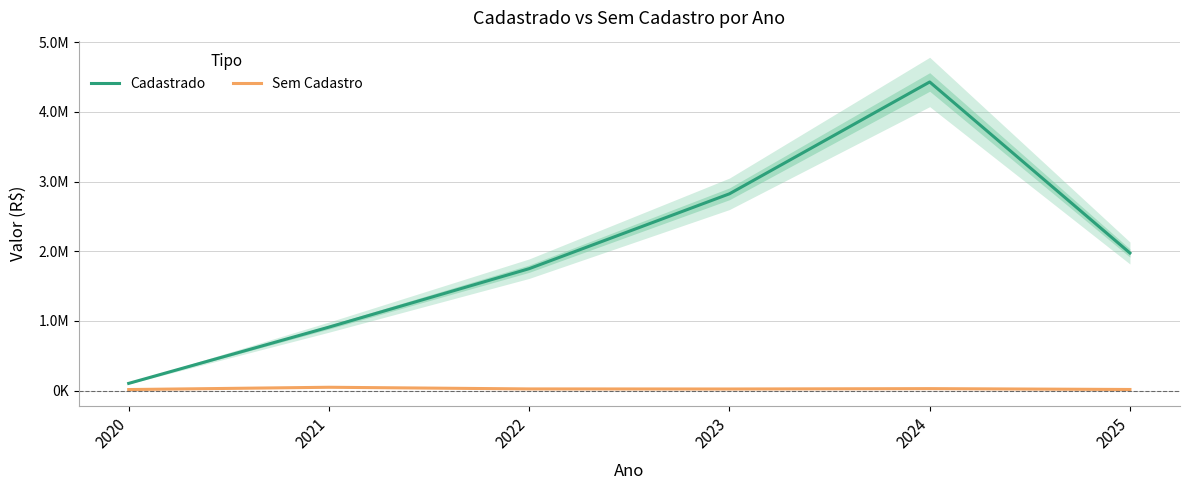

True or false: Cadastrado has more than 0 points higher than both neighbors.

True